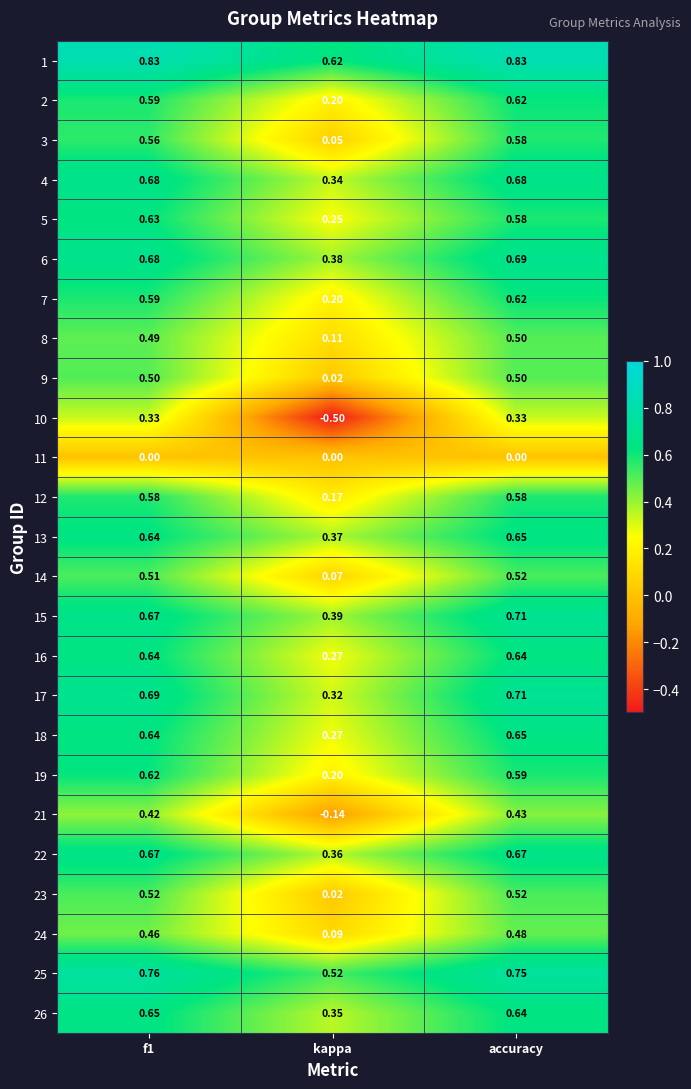

At which label does 8 reach its peak?

accuracy